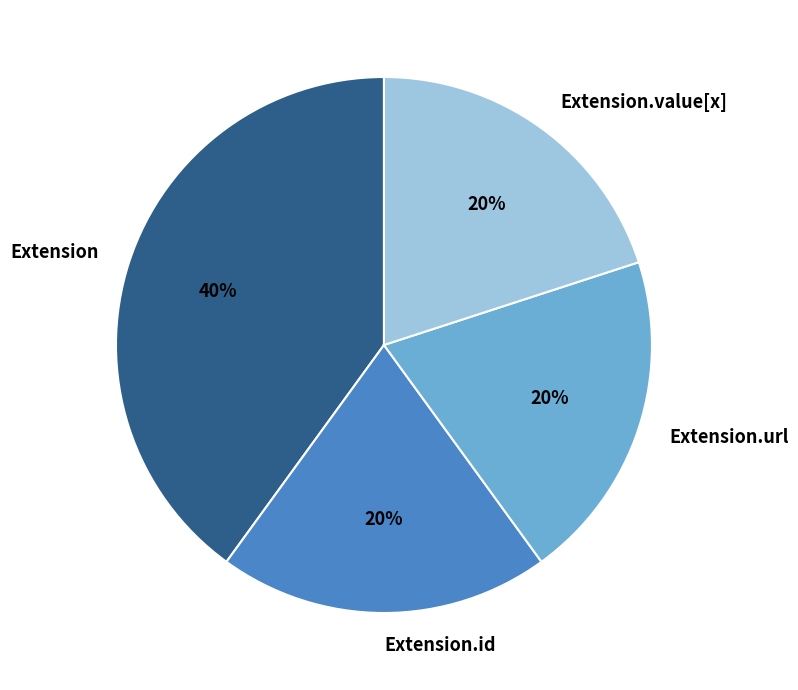

How many slices are in this pie chart?

4